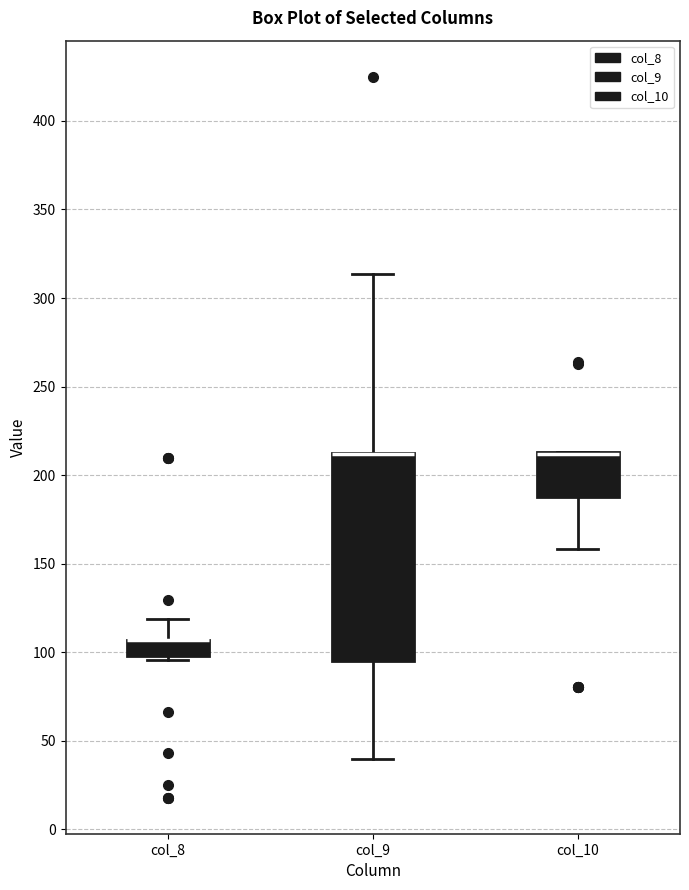

Which box is the tallest, from its lower edge to its upper edge?

col_9